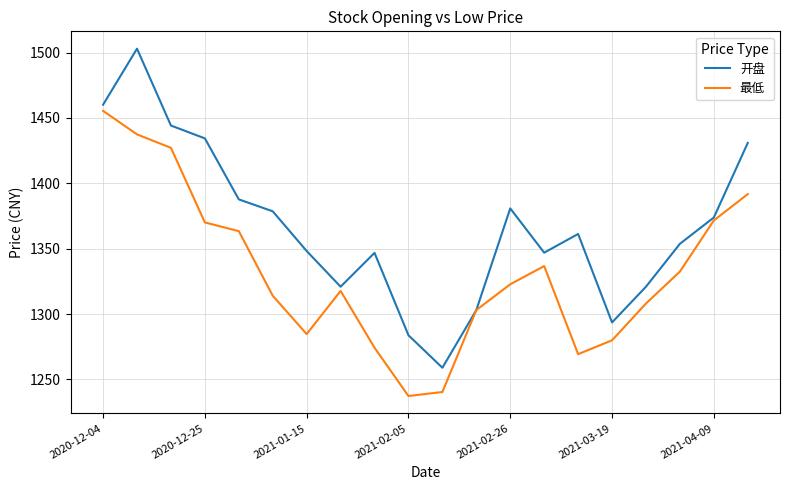

Rank the series by their maximum value, from highest to lowest.

开盘, 最低